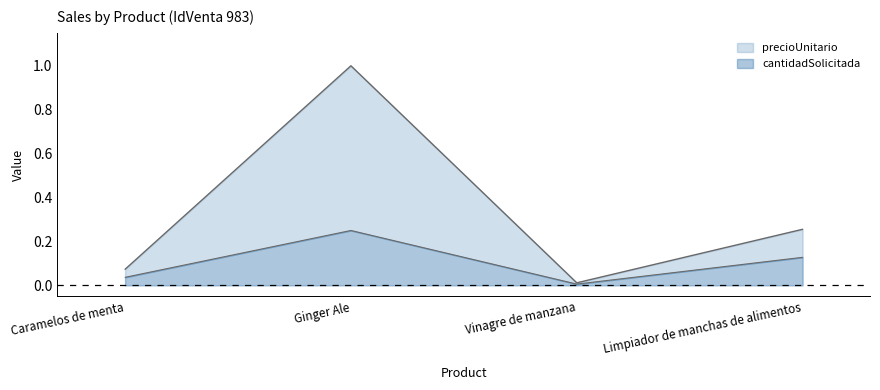

List the labels in order of value, smallest first.

Vinagre de manzana, Caramelos de menta, Limpiador de manchas de alimentos, Ginger Ale